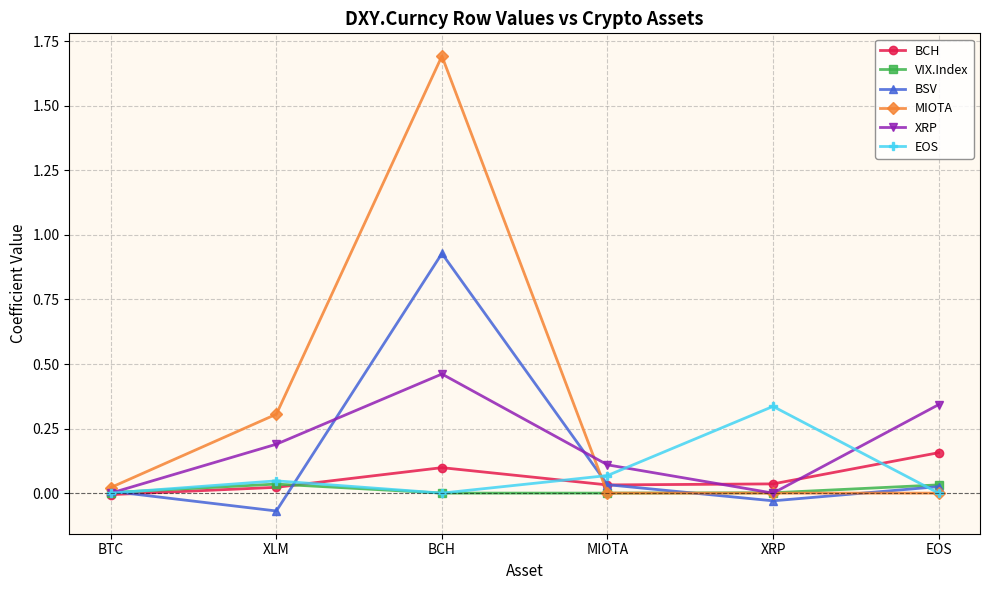

Rank the series by their maximum value, from highest to lowest.

MIOTA, BSV, XRP, EOS, BCH, VIX.Index